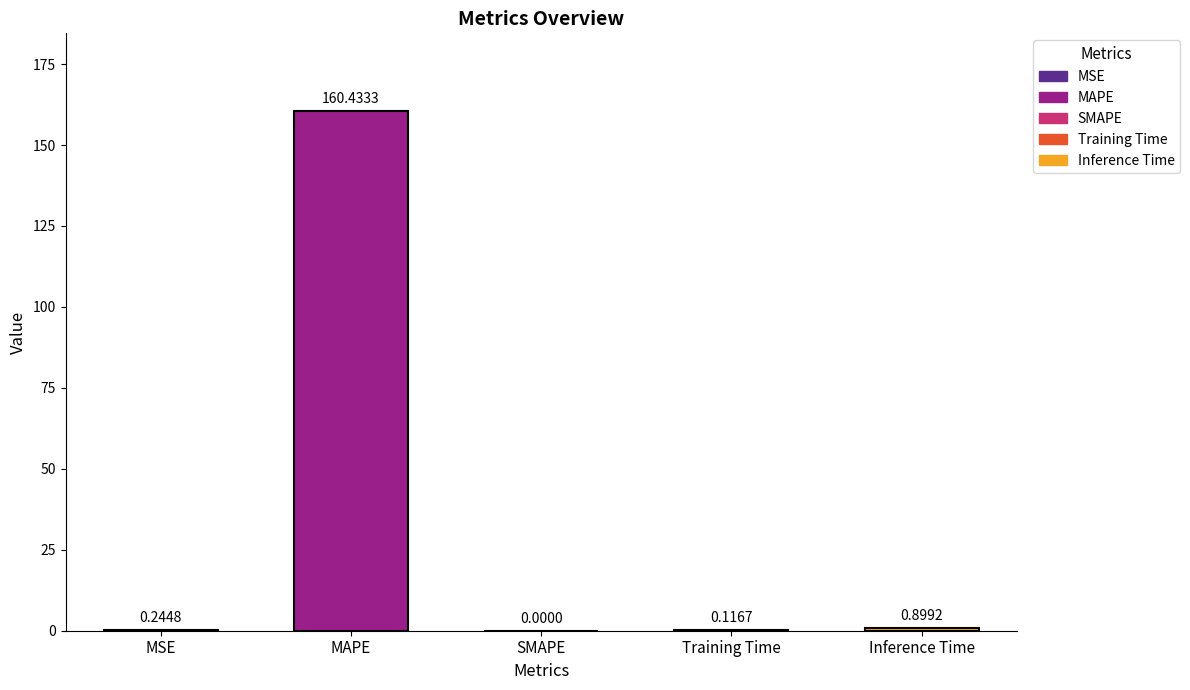

The chart shows a value of 0.9 at Inference Time. True or false?

True